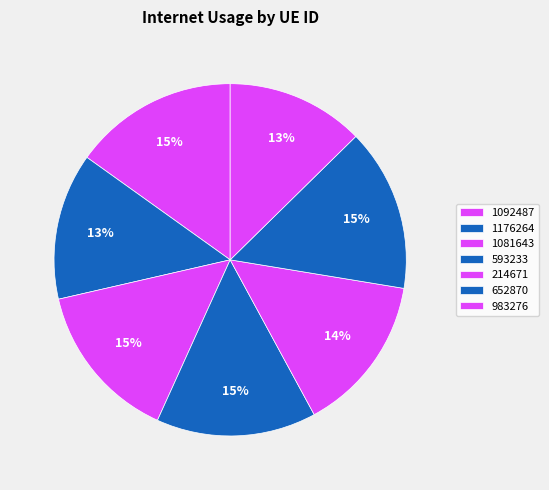

True or false: 214671 accounts for 14% of the total.

True